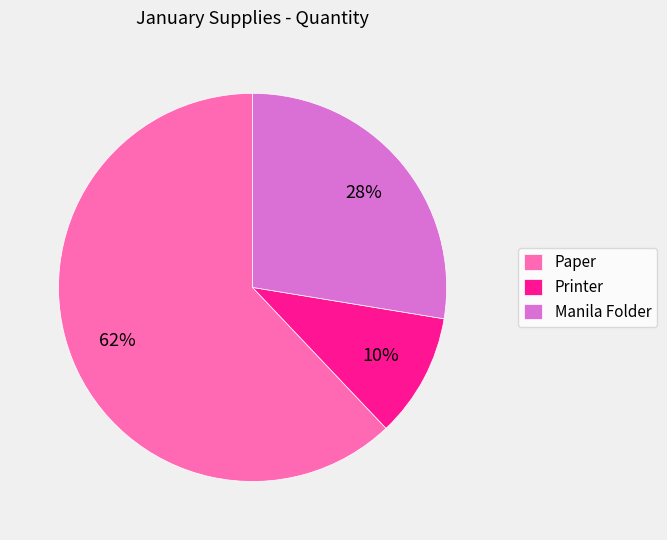

To the nearest percent, what is the difference between the Paper and Manila Folder slice percentages?

34%